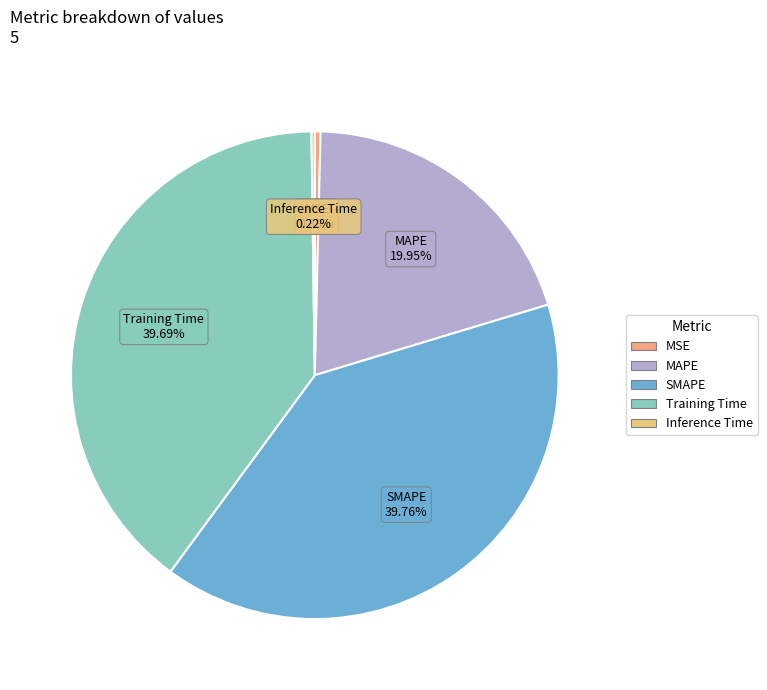

Is it true that MSE is 0% of the pie?

True